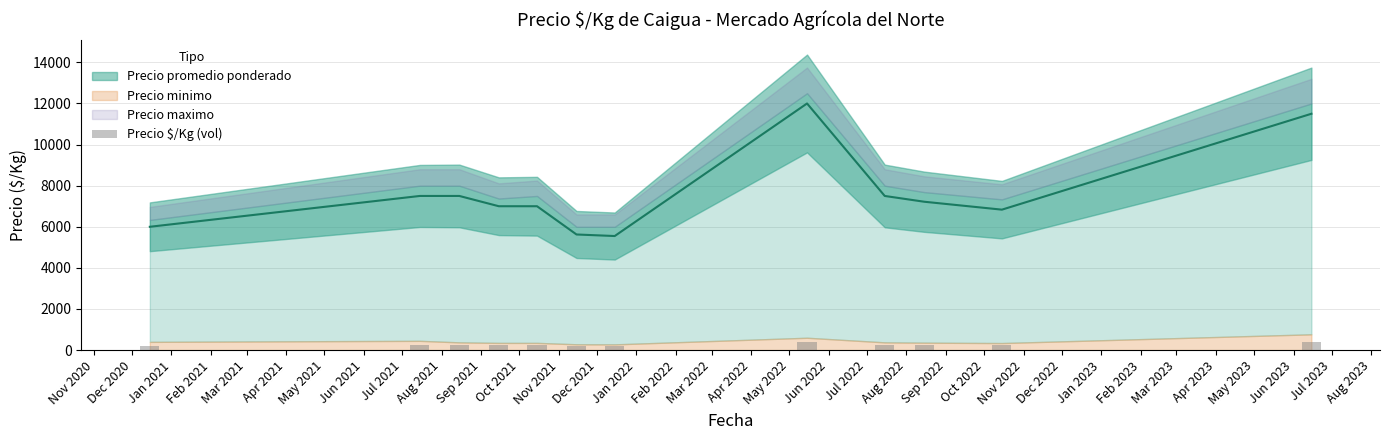

Does the chart contain stacked bars?

No